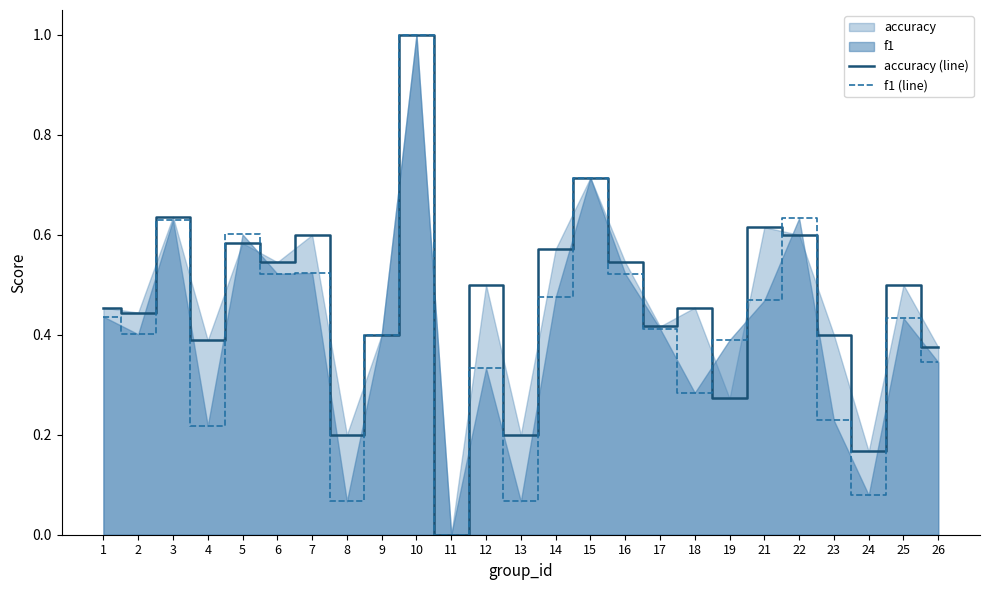

What is the value of the accuracy (line) point at the 23rd from the left?

0.2